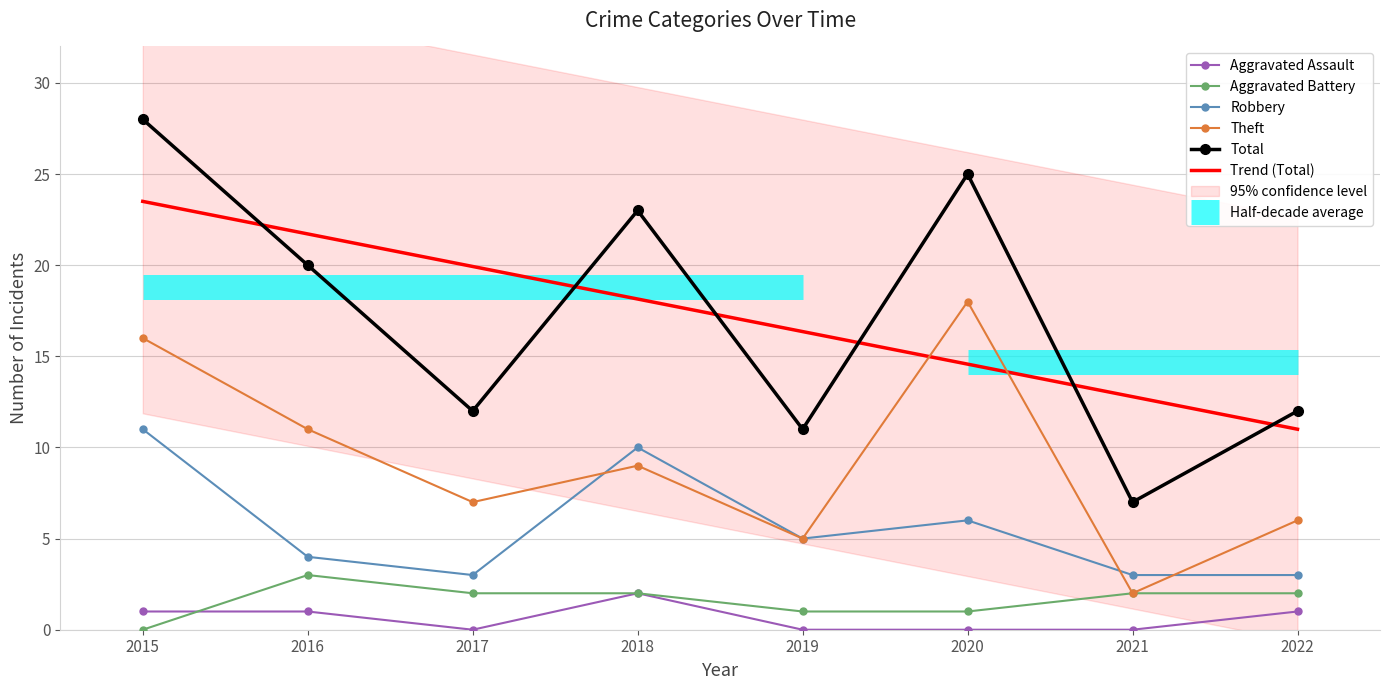

Which series has the largest range (max minus min)?

Total